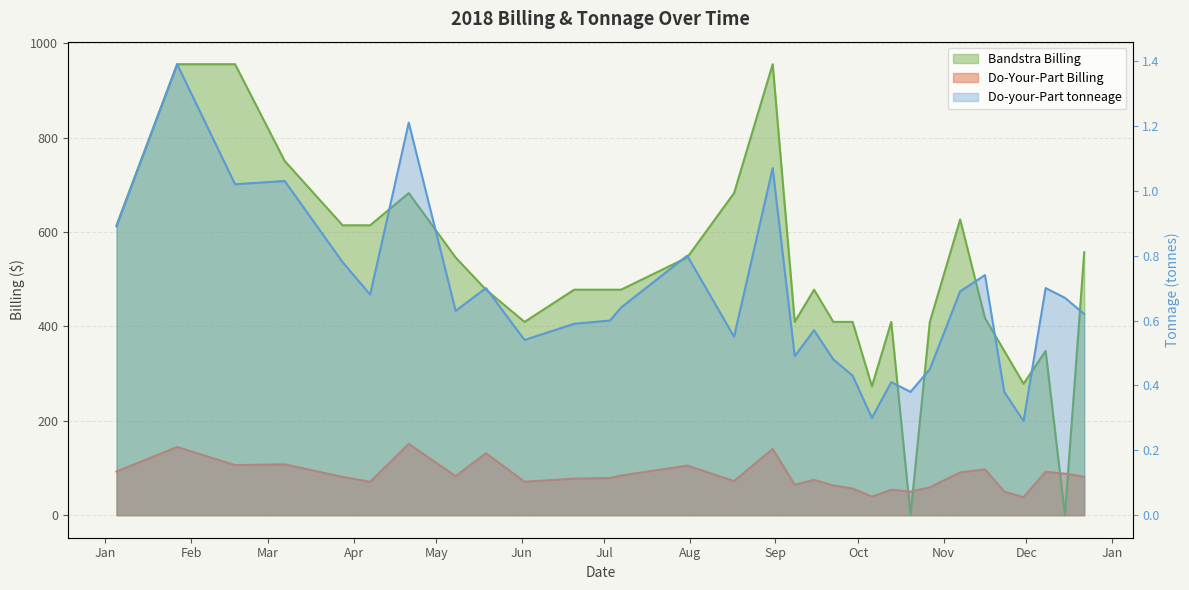

Which has a higher value, 2018-06-02 or 2018-08-17?

2018-08-17